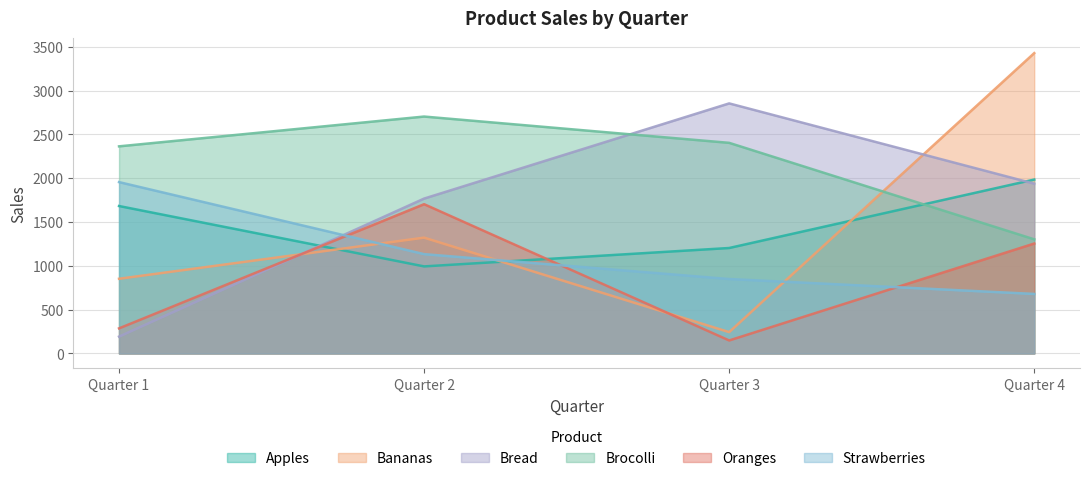

Between Quarter 2 and Quarter 1, which is larger?

Quarter 1